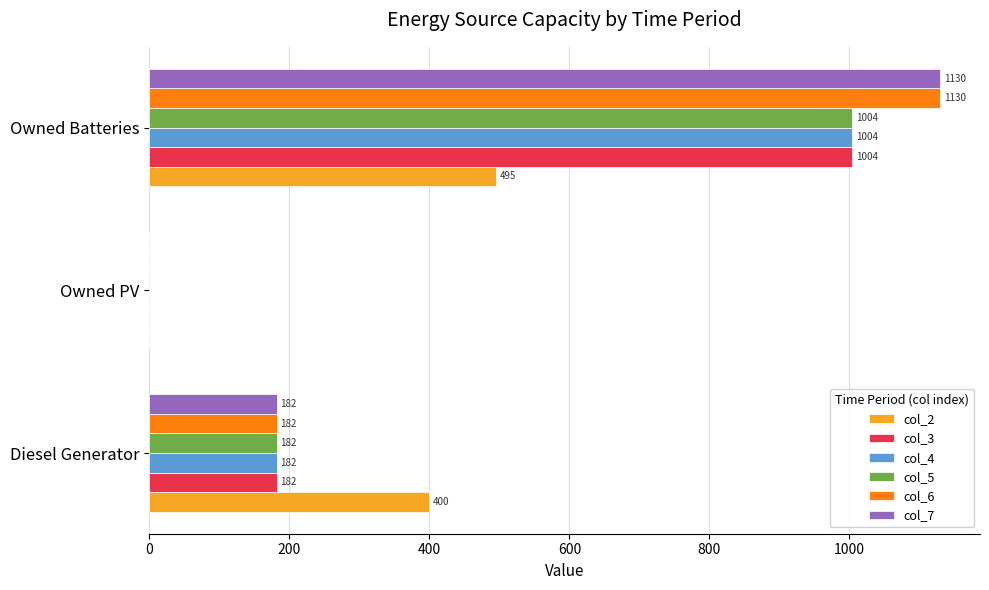

What is the total value across all series at Diesel Generator?

1310.0